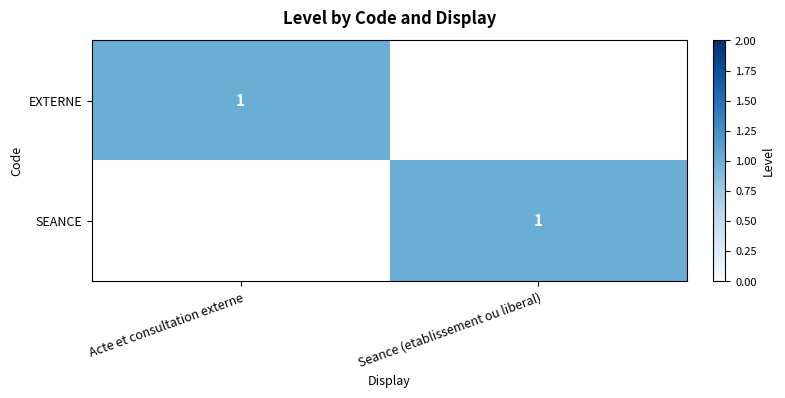

What is the spread (max minus min) of values at Acte et consultation externe?

1